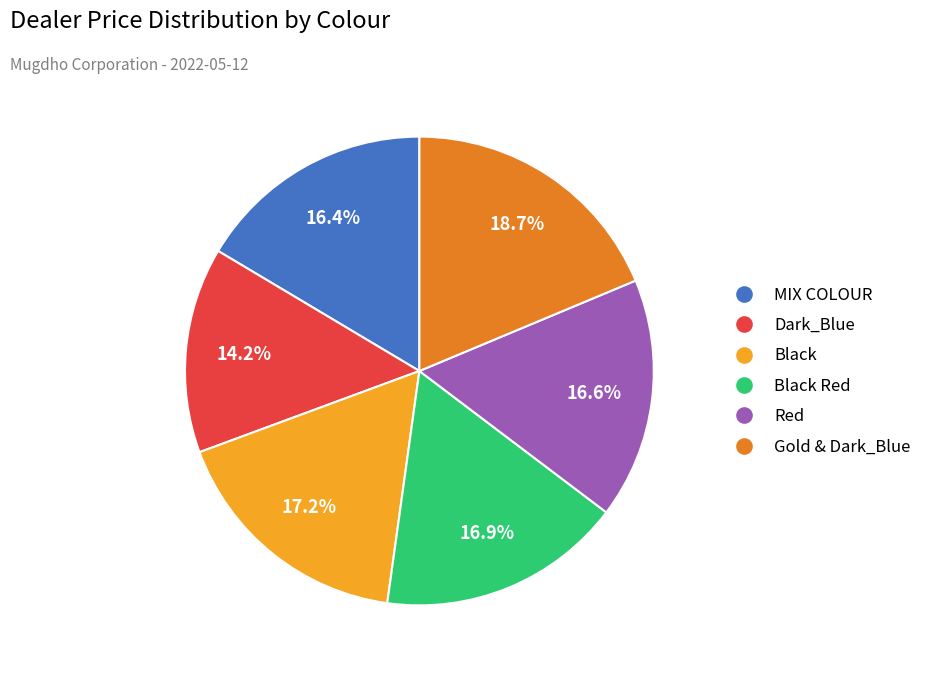

How many slices are in this pie chart?

6